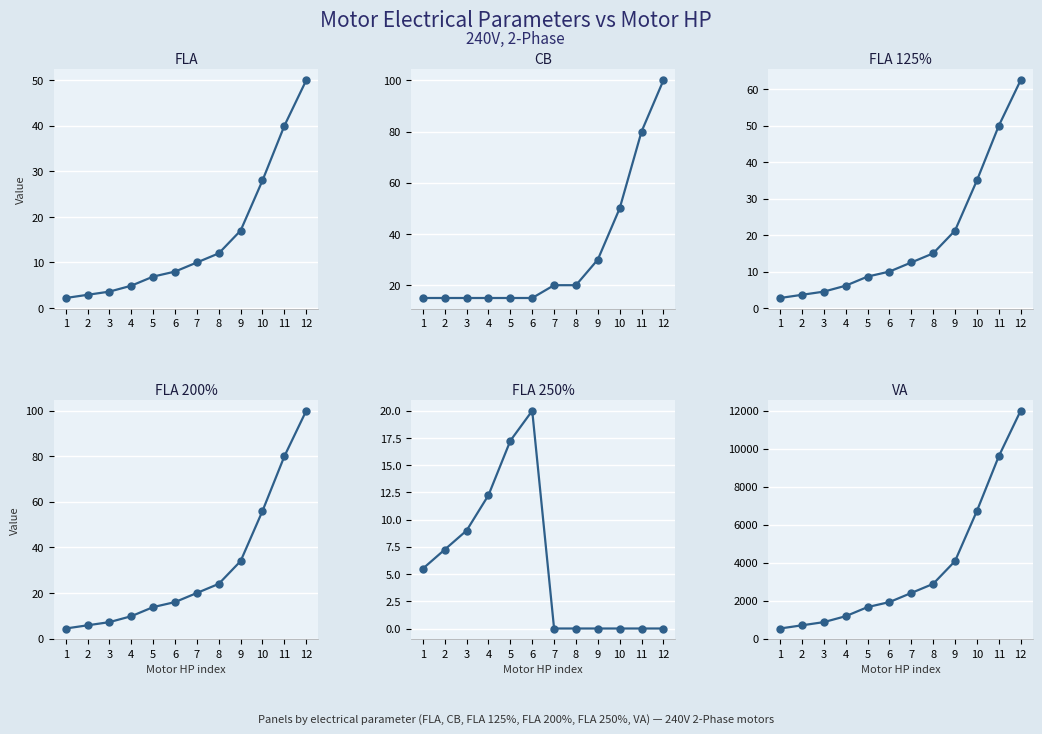

How many positive values does the FLA 250% series have?

6